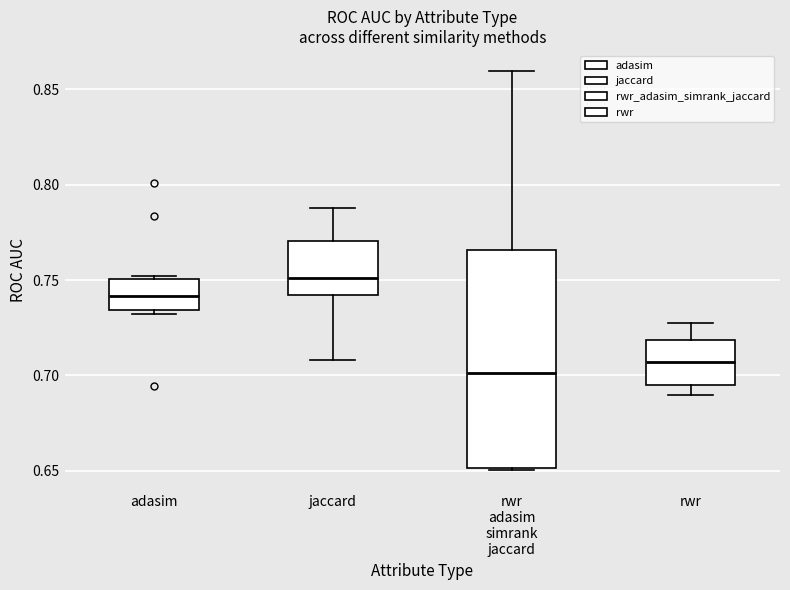

Reading left to right, read every box against the y-axis: the position of its median line, the range the box covers, and the ends of its whiskers. The values are not printed on the chart, so give them approximately, as read against the axis.

adasim: median 0.740, box 0.735 to 0.750, whiskers 0.730 to 0.750 (just above the box's upper edge)
jaccard: median 0.750, box 0.740 to 0.770, whiskers 0.710 to 0.790
rwr adasim simrank jaccard: median 0.700, box 0.650 to 0.765, whiskers 0.650 to 0.860
rwr: median 0.705, box 0.695 to 0.720, whiskers 0.690 to 0.730